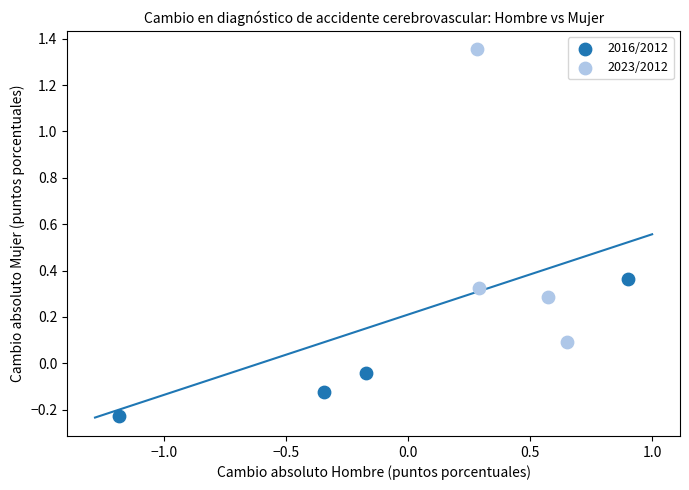

Which series reaches the maximum Y coordinate?

2023/2012